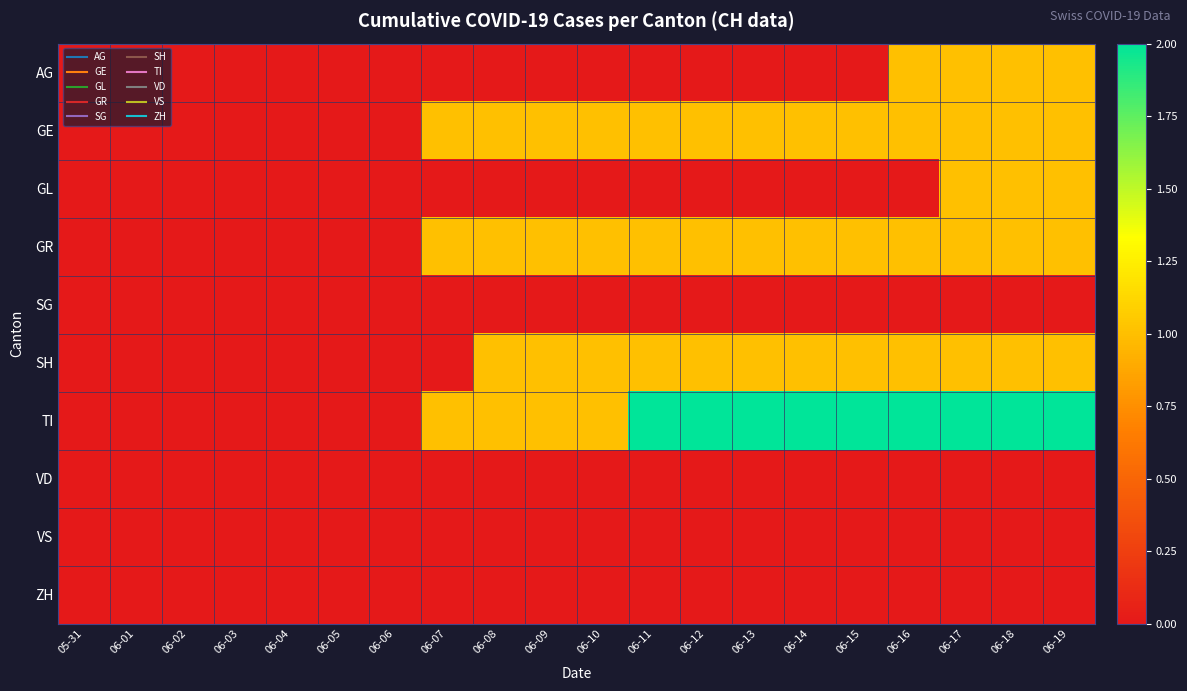

At how many categories does at least one series exceed 0?

13